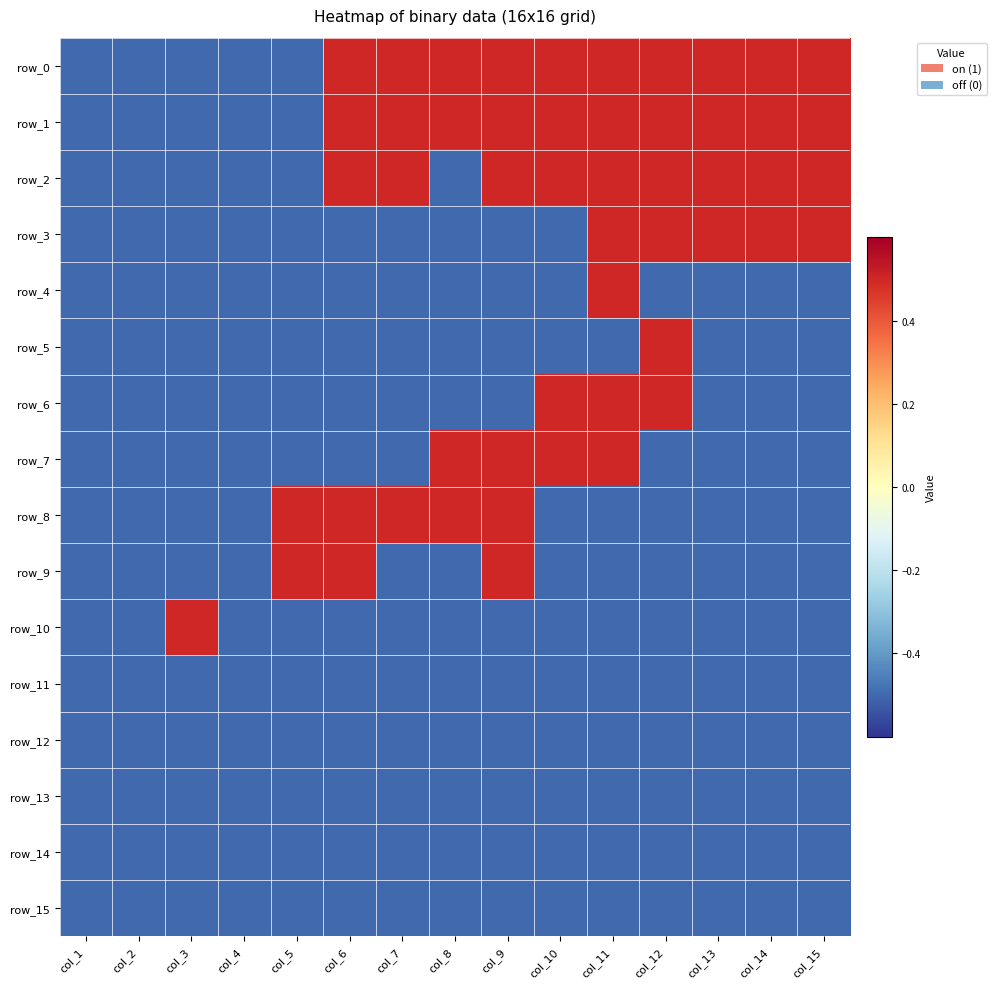

True or false: row_0 has a value of 0.2 at col_6.

False